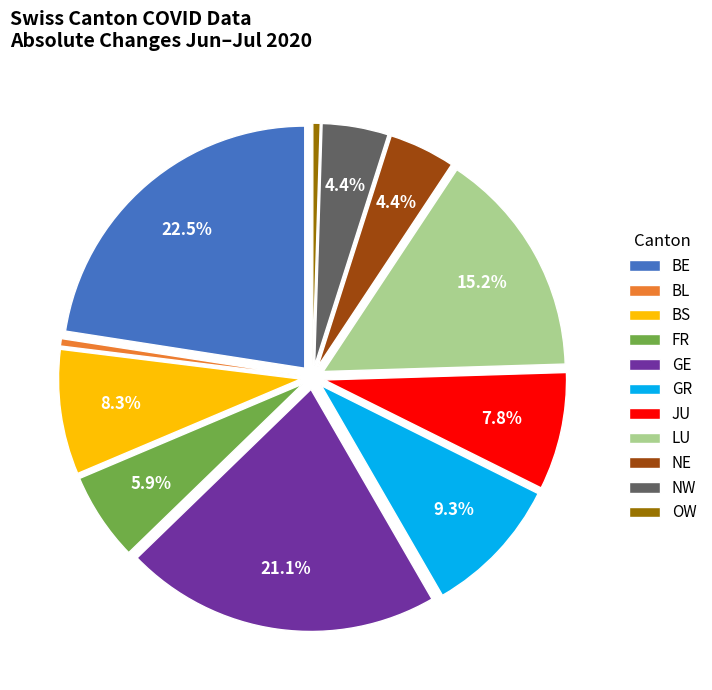

To the nearest percent, what is the difference between the largest and smallest slice percentages?

22%